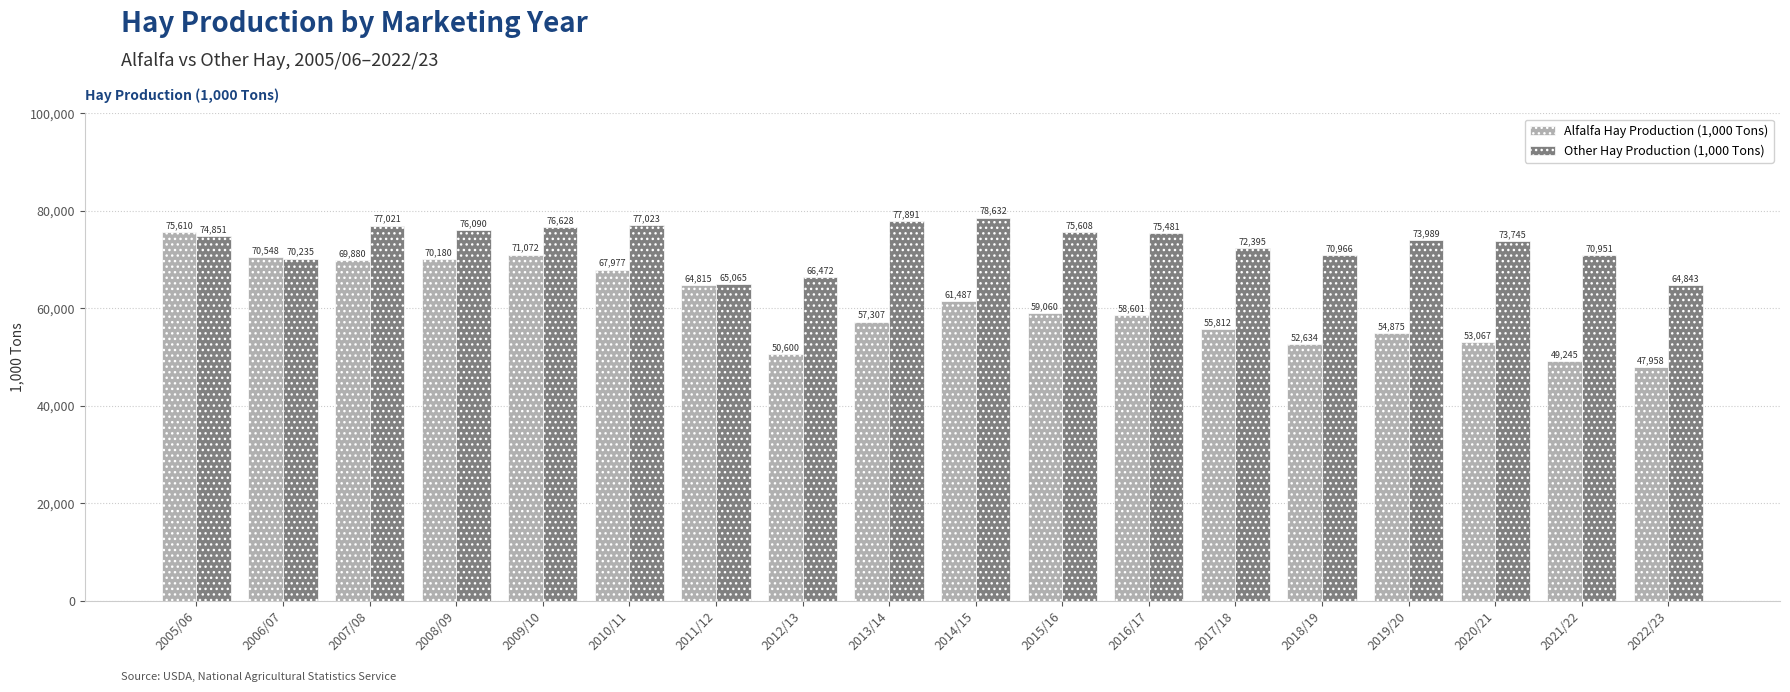

At 2017/18, list the series in order from smallest to largest.

Alfalfa Hay Production (1,000 Tons), Other Hay Production (1,000 Tons)